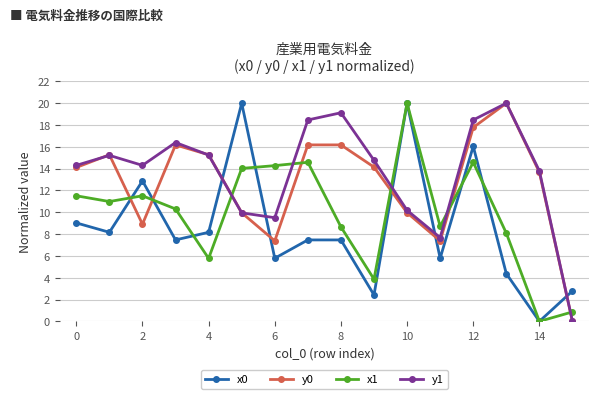

What is the value of the x0 point at the 13th from the left?

16.0